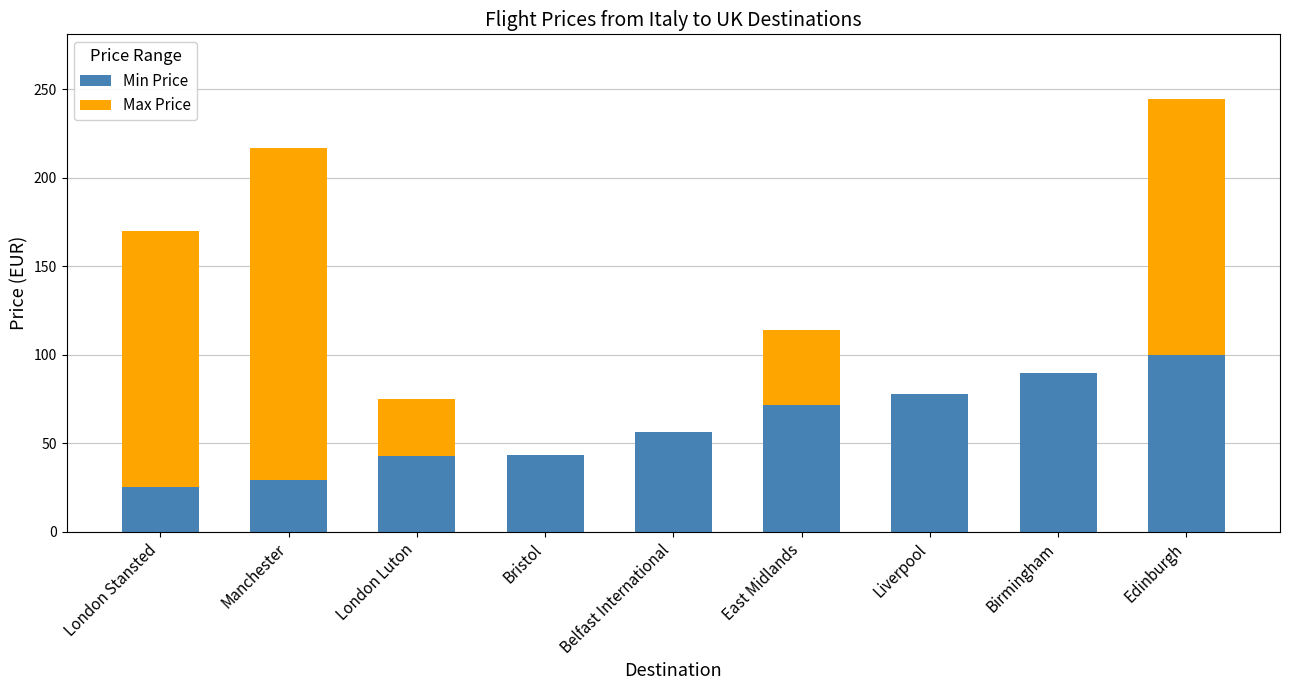

What is the sum of all Min Price values?

535.7